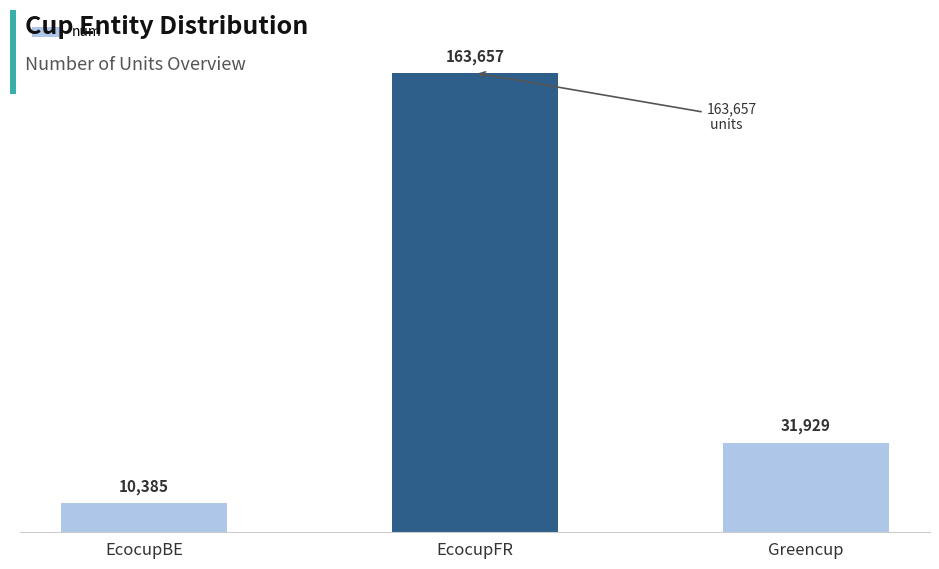

List the labels in order of value, smallest first.

EcocupBE, Greencup, EcocupFR